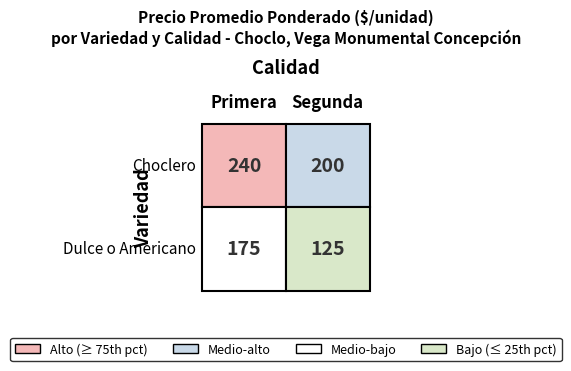

What value does the Choclero series have at Primera, to the nearest 10?

240